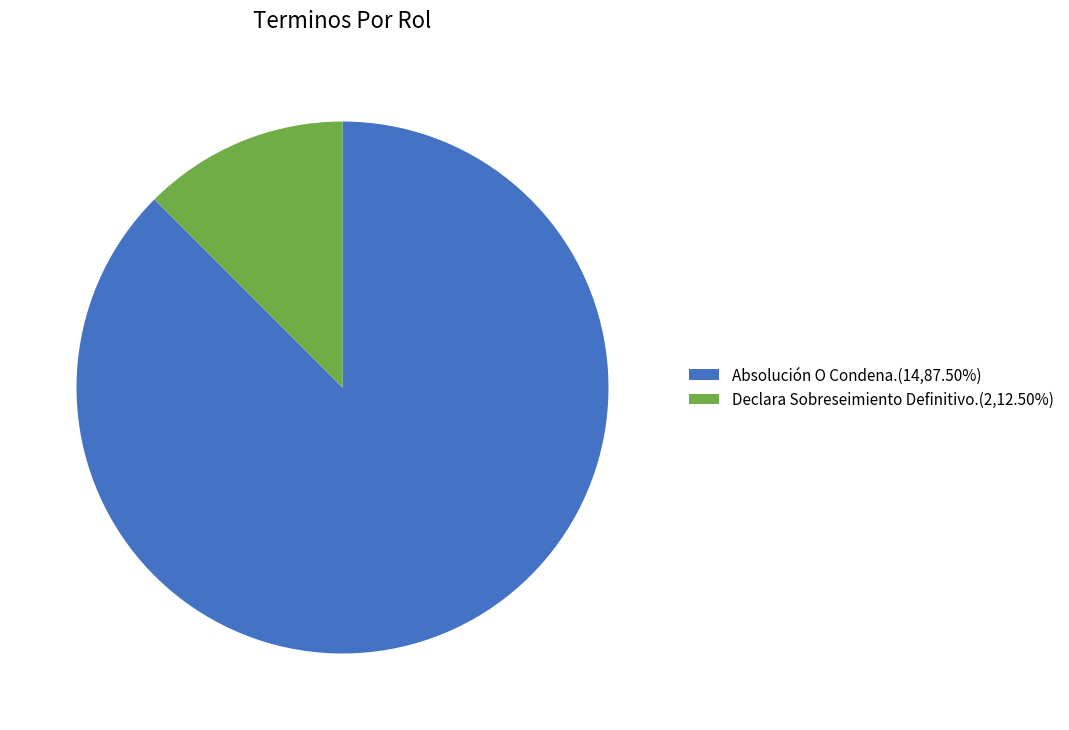

Which slice represents more than half of the pie?

Absolución O Condena.